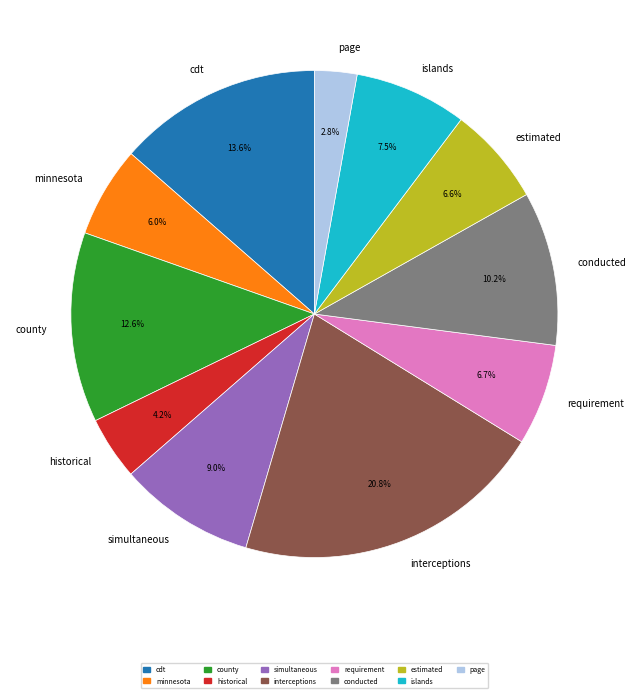

How much of the chart is everything except estimated?

93.4%